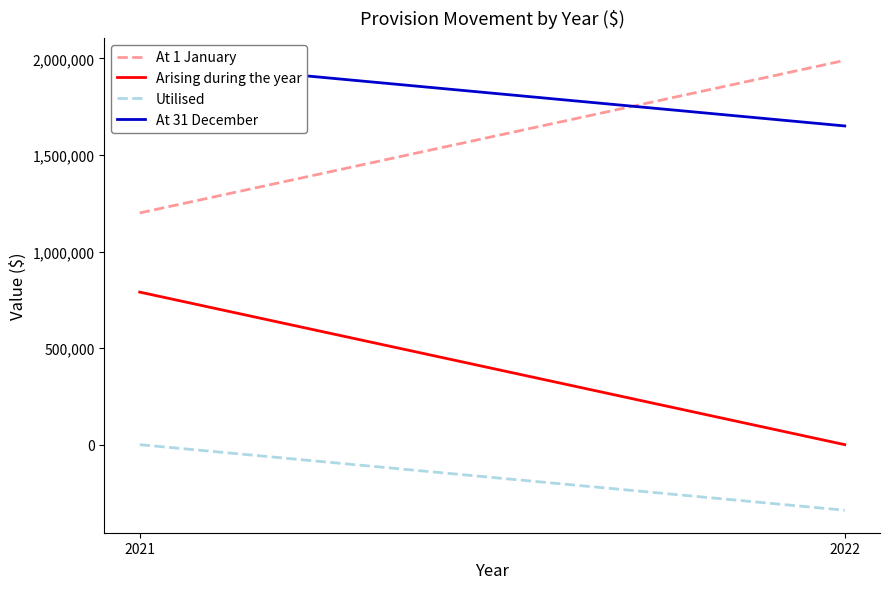

What is the total value across all series at 2022?

3301036